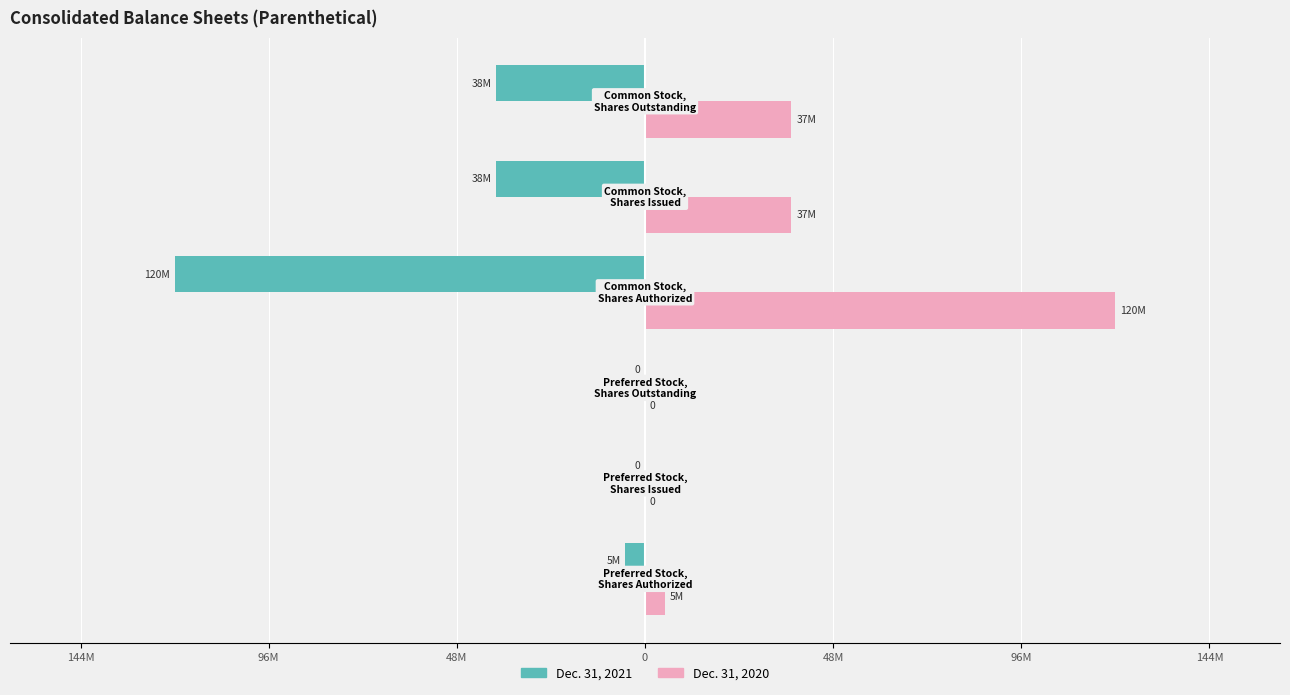

What are all the series names shown in the legend?

Dec. 31, 2021, Dec. 31, 2020